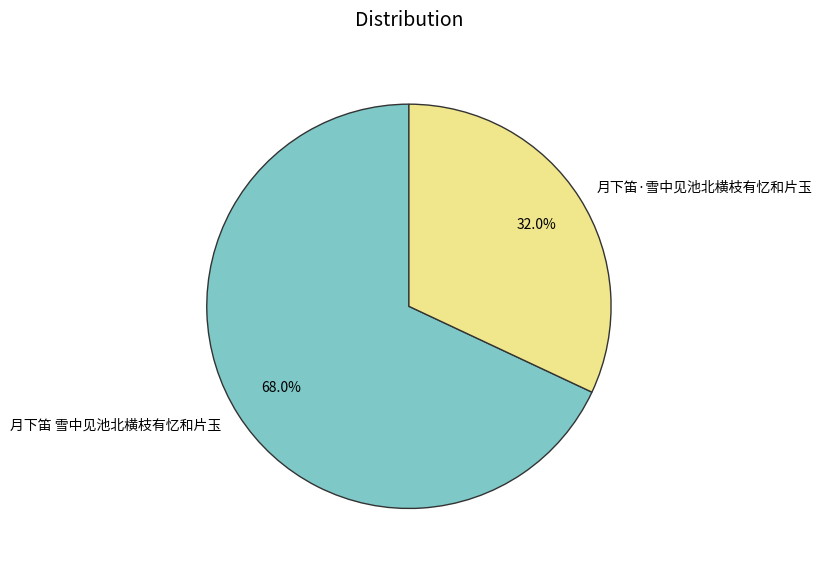

To the nearest percent, what percentage of the pie is 月下笛 雪中见池北横枝有忆和片玉?

68%